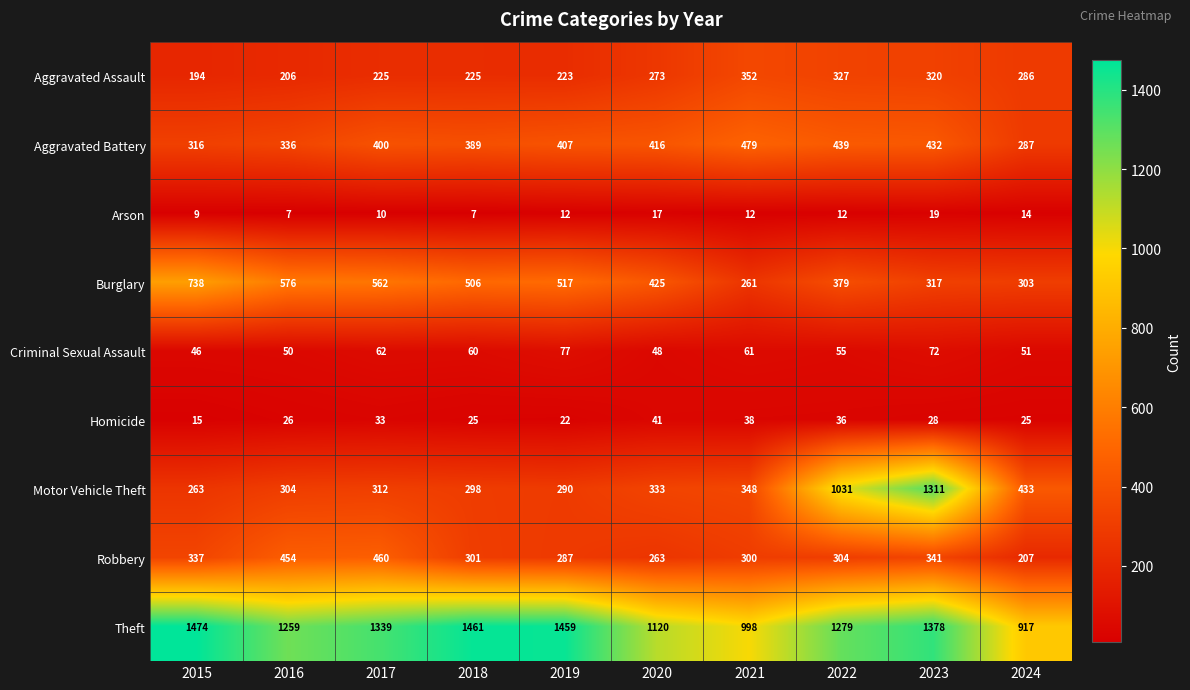

Is it true that Arson equals 10 at 2024?

False